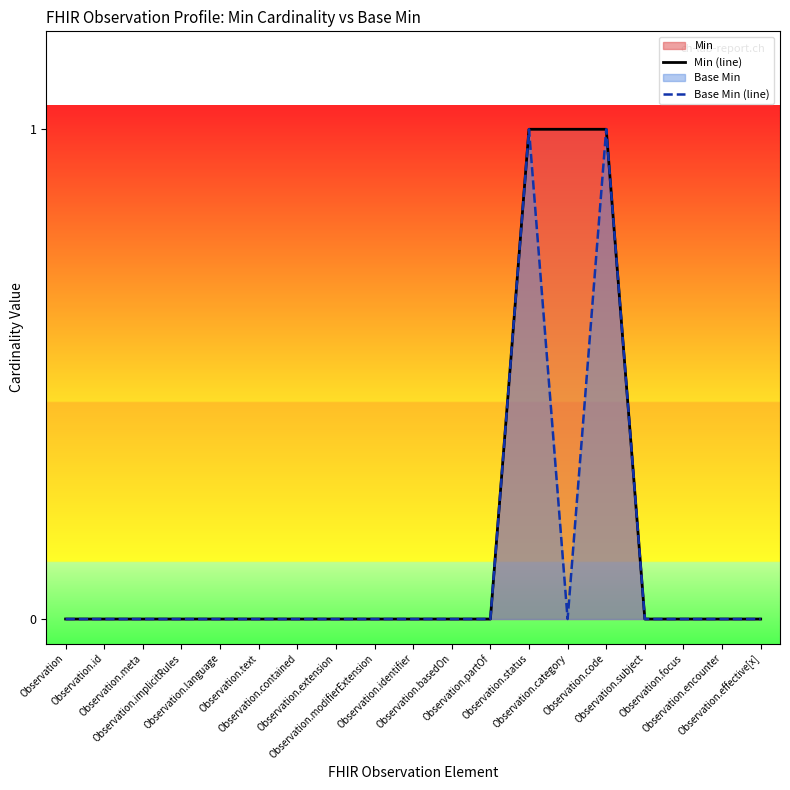

What is the difference between the maximum and minimum values in the Min (line) series?

1